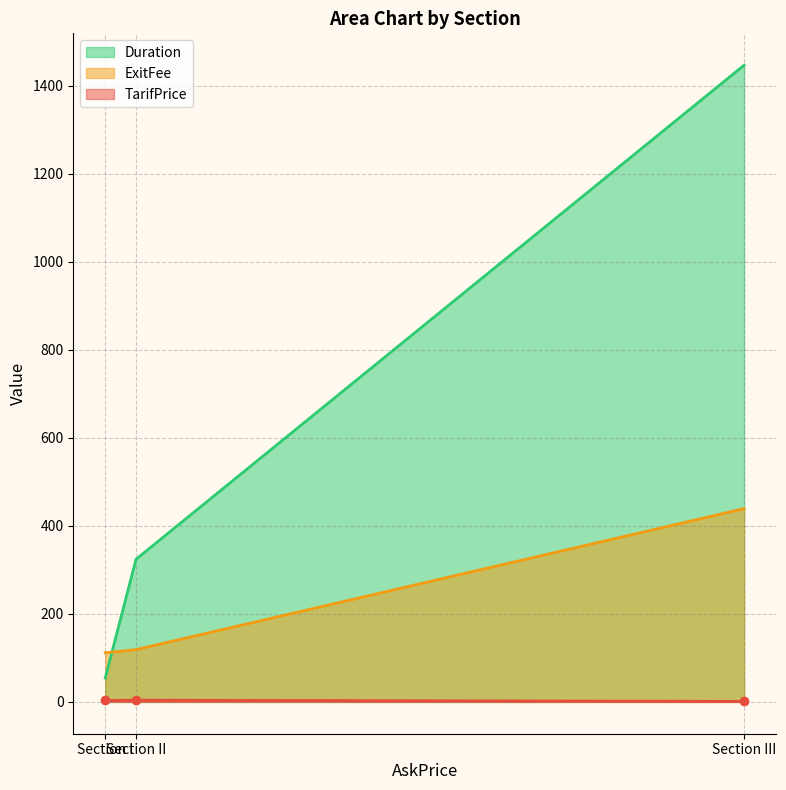

Is the value of Duration at Section II greater than the value of ExitFee at Section III?

No